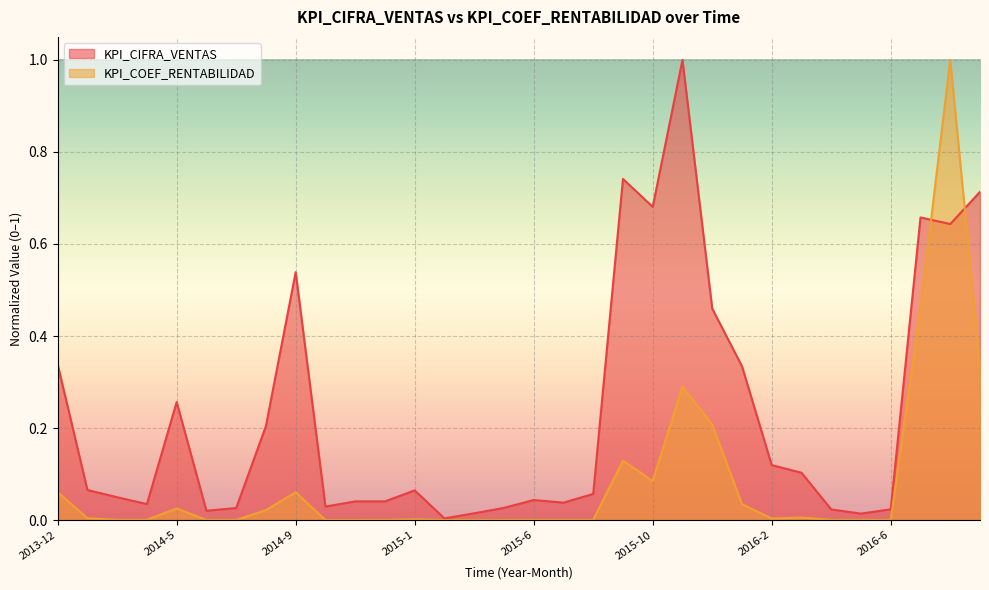

True or false: KPI_COEF_RENTABILIDAD and KPI_CIFRA_VENTAS intersect in this chart.

True